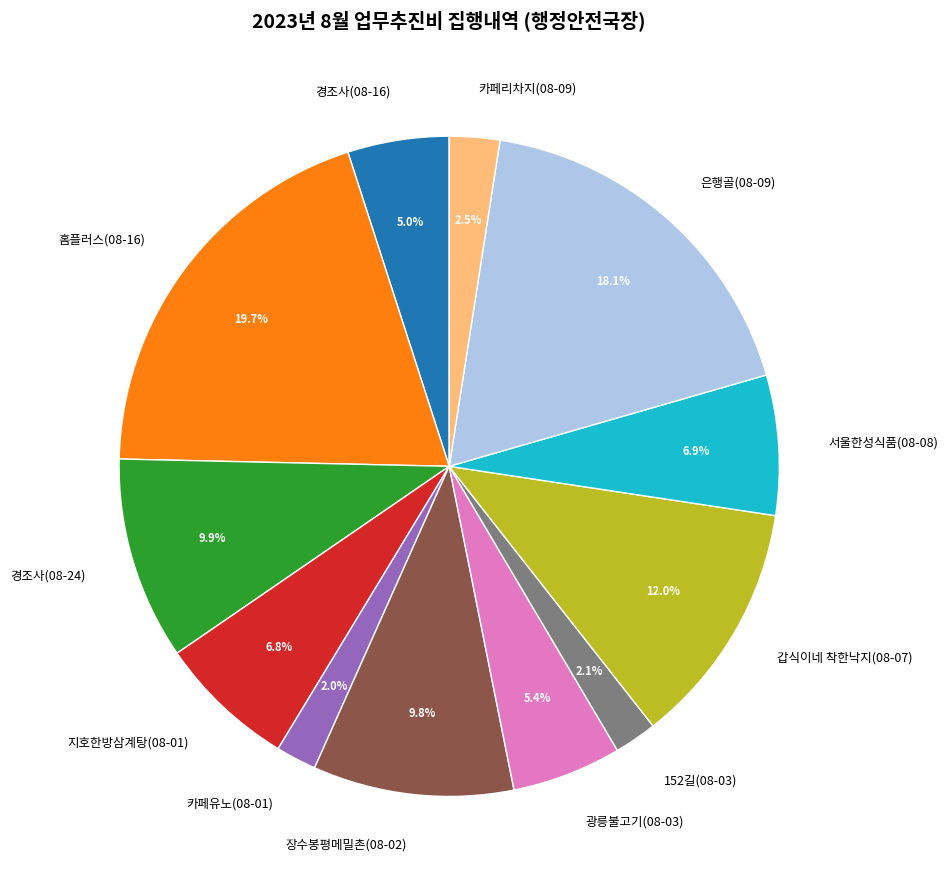

Does any single category account for the majority?

No